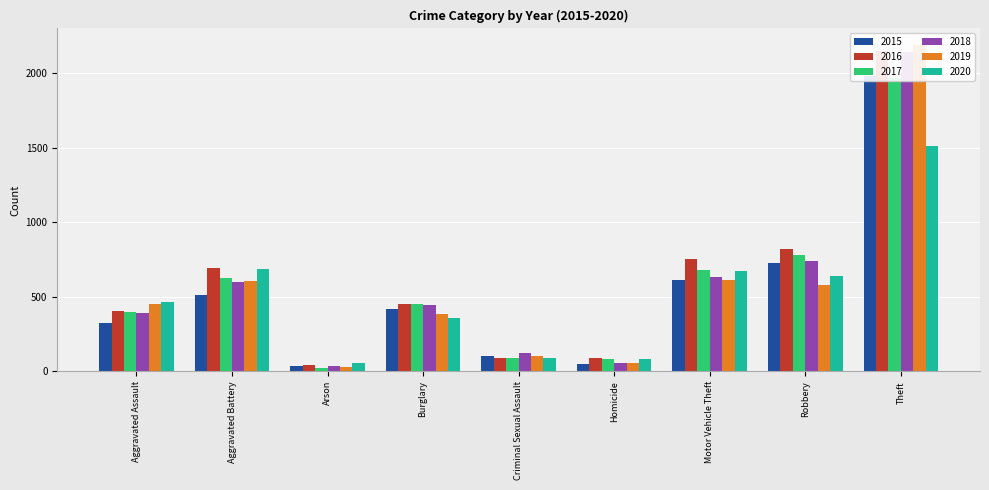

Is it true that 2019 equals 692 at Aggravated Assault?

False